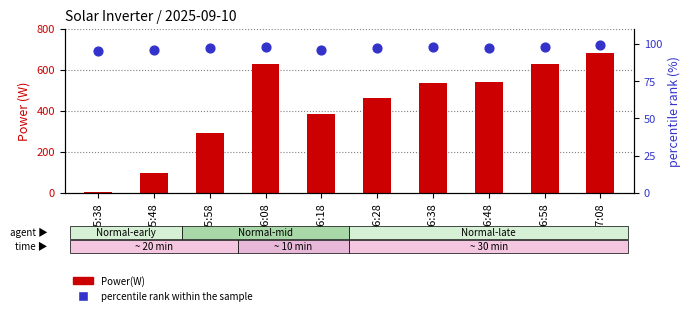

Which series has the largest total across all categories?

Power(W)